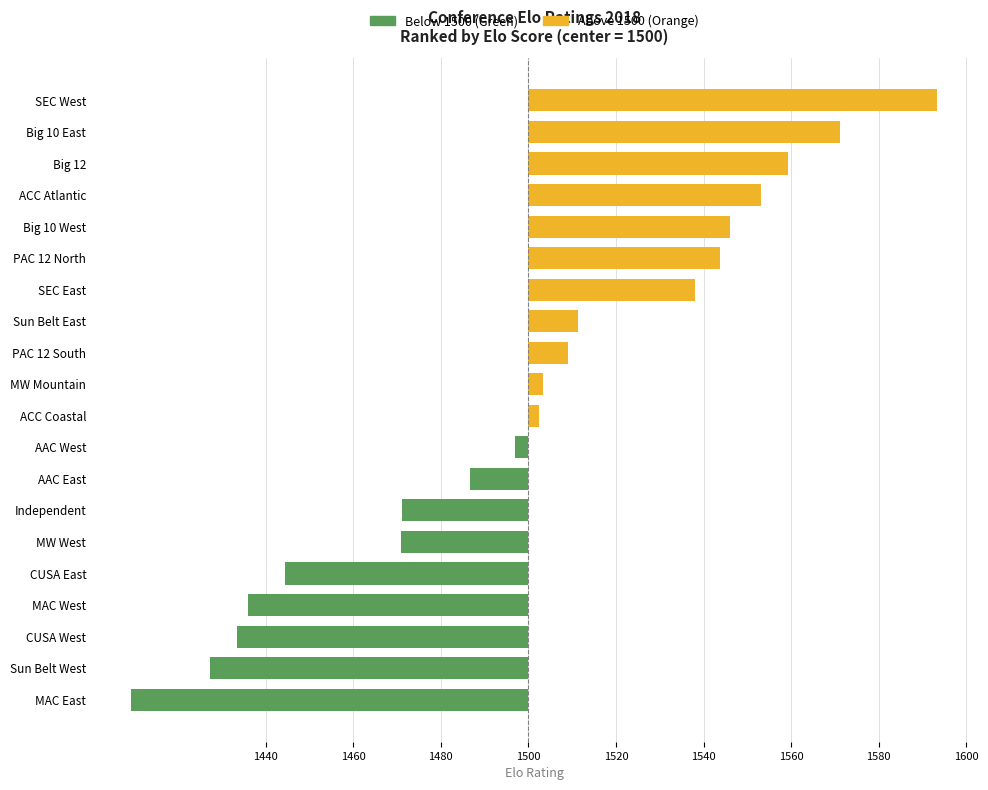

Does the chart contain stacked bars?

No